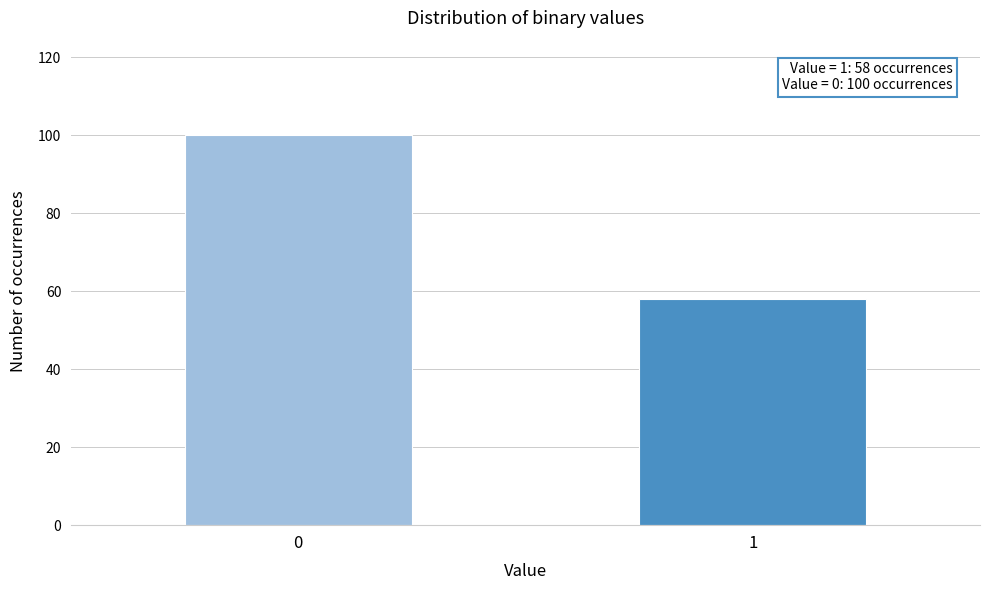

Reading left to right, extract all data points from this chart.

100	58